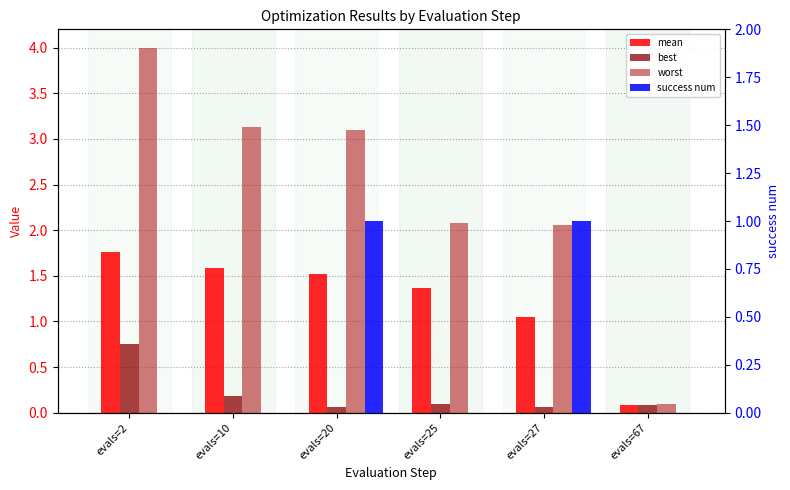

How many series are shown in this chart?

4